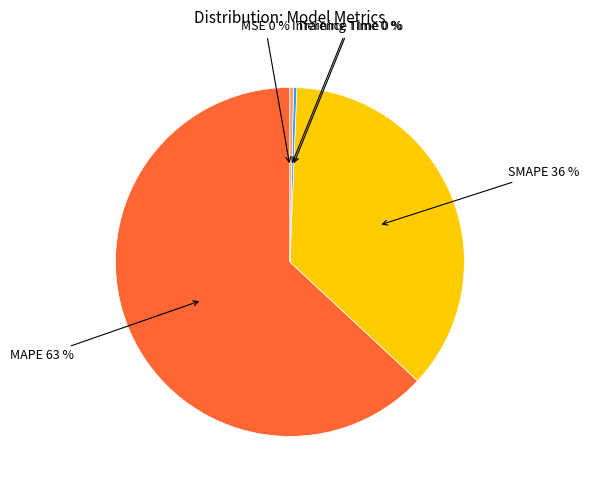

Is there a majority slice in this chart?

Yes